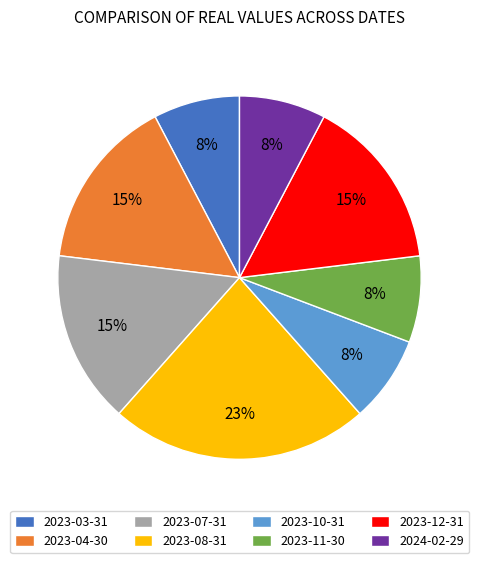

How many segments does this pie chart have?

8